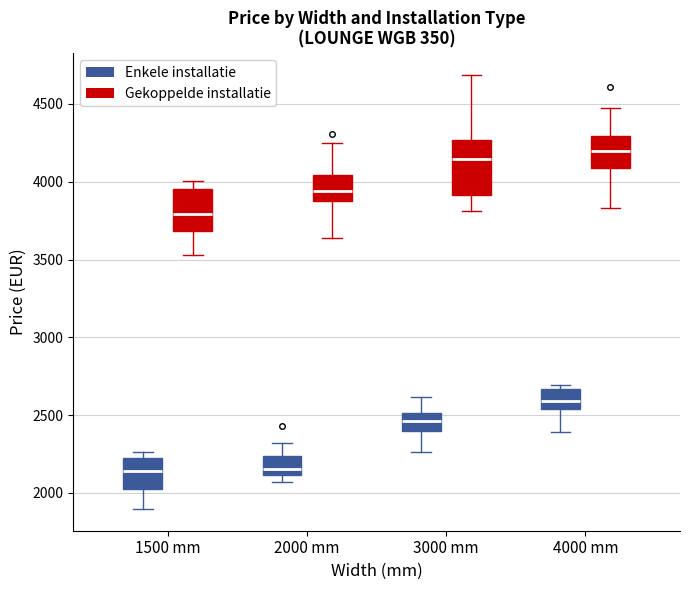

Which box is the tallest, from its lower edge to its upper edge?

3000 mm (Gekoppelde installatie)